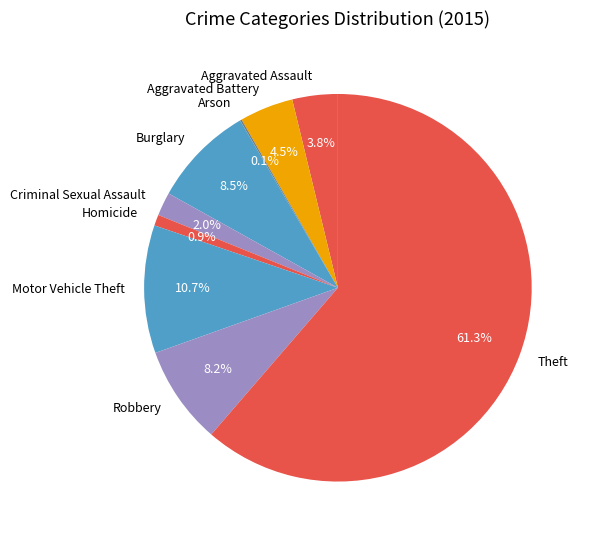

Which has a higher value, Aggravated Assault or Homicide?

Aggravated Assault